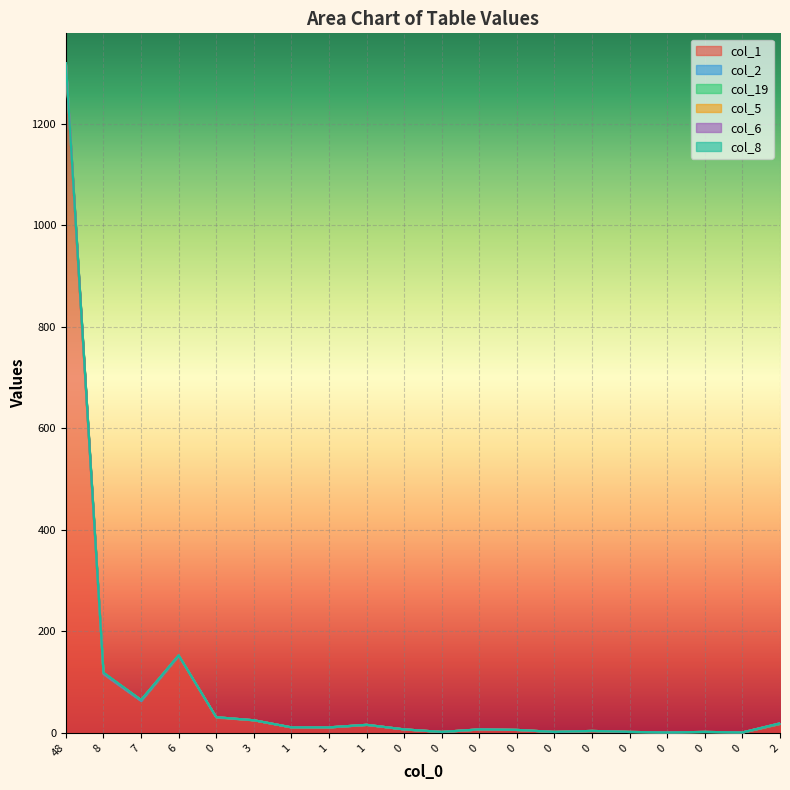

How many lines are shown in the chart?

6